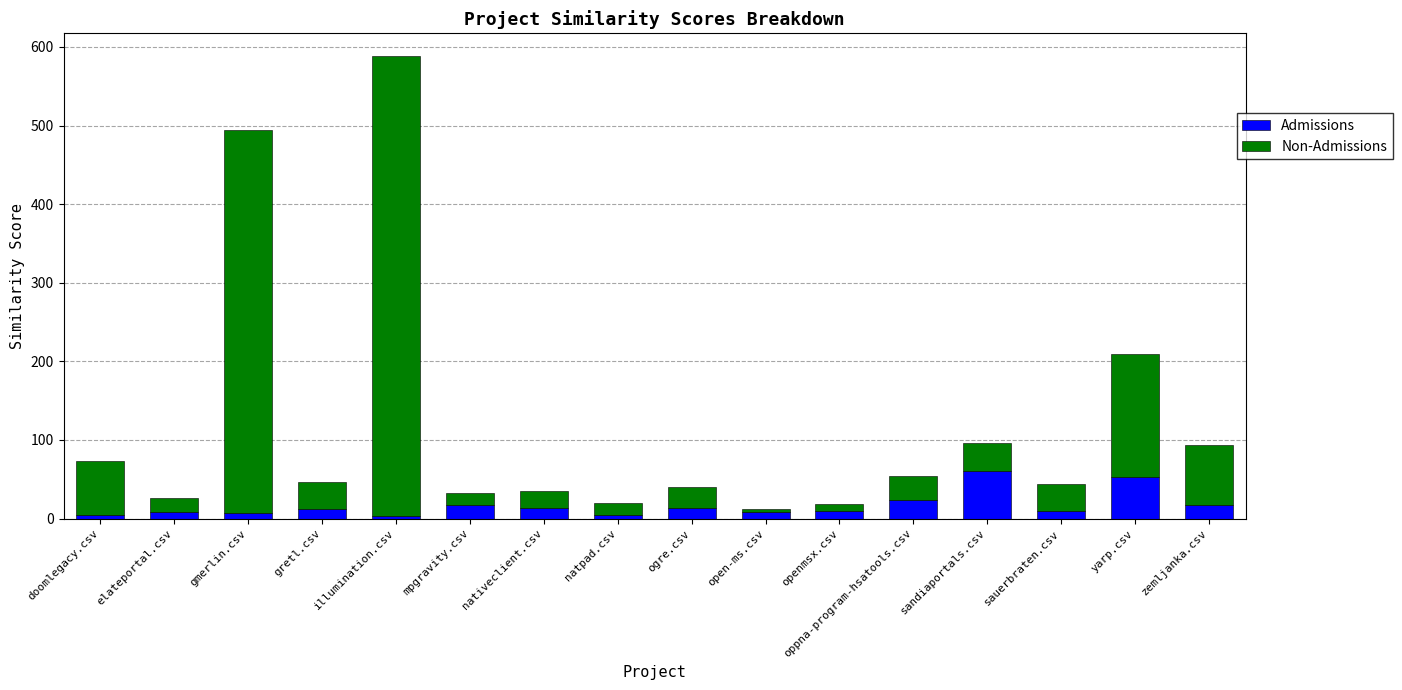

What is the difference between the maximum and minimum values in the Admissions series?

57